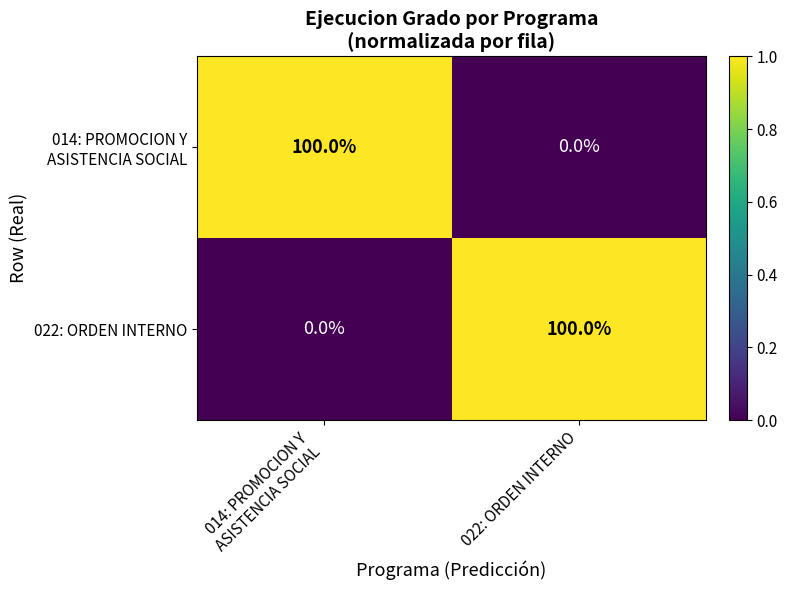

The value of 022: ORDEN INTERNO at 022: ORDEN INTERNO is 63. True or false?

False